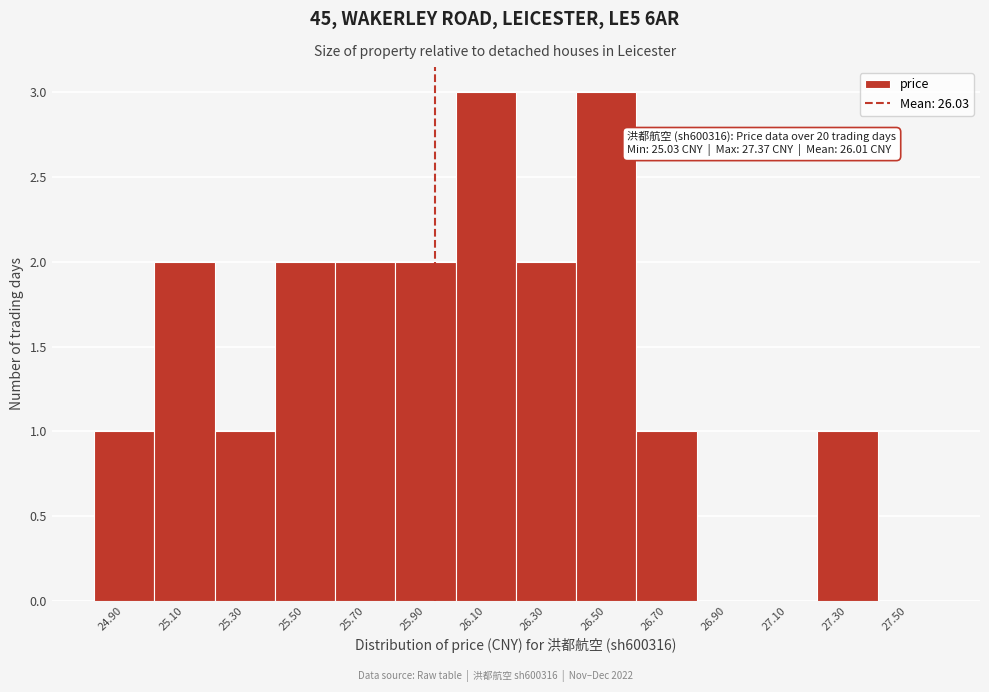

Reading left to right, list all the values displayed in this chart.

24.90=1	25.10=2	25.30=1	25.50=2	25.70=2	25.90=2	26.10=3	26.30=2	26.50=3	26.70=1	26.90=0	27.10=0	27.30=1	27.50=0